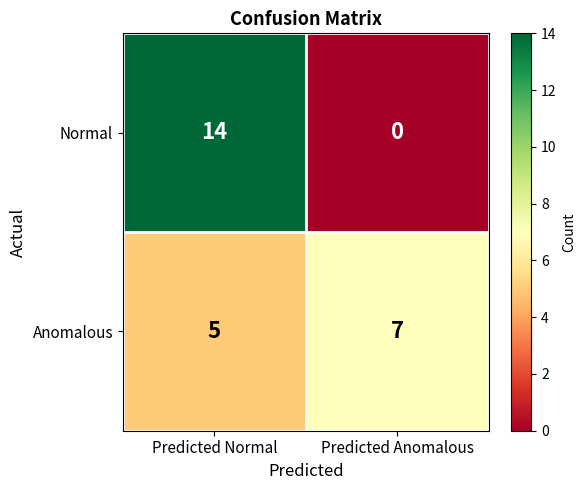

What is the approximate value of Anomalous at Predicted Anomalous?

7